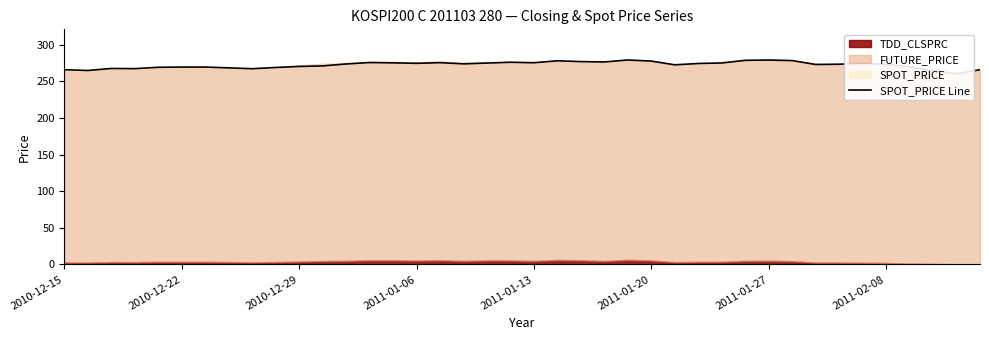

Reading left to right, extract all data points from this chart.

265.9	264.9	267.7	267.4	269.3	269.6	269.6	268.5	267.4	269.0	270.4	271.2	273.8	275.8	275.4	274.7	275.6	274.0	275.1	276.2	275.5	278.2	277.1	276.6	279.2	277.8	272.7	274.5	275.2	278.8	279.2	278.4	273.1	273.4	274.9	273.2	269.9	264.6	260.4	266.0